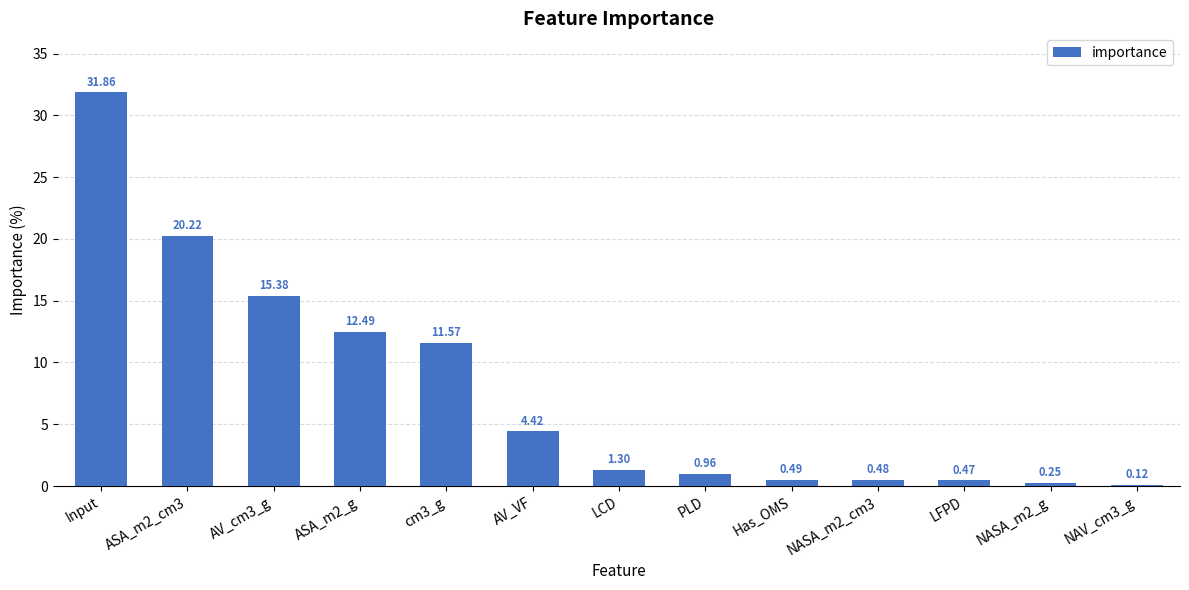

How many categories are shown in the chart?

13